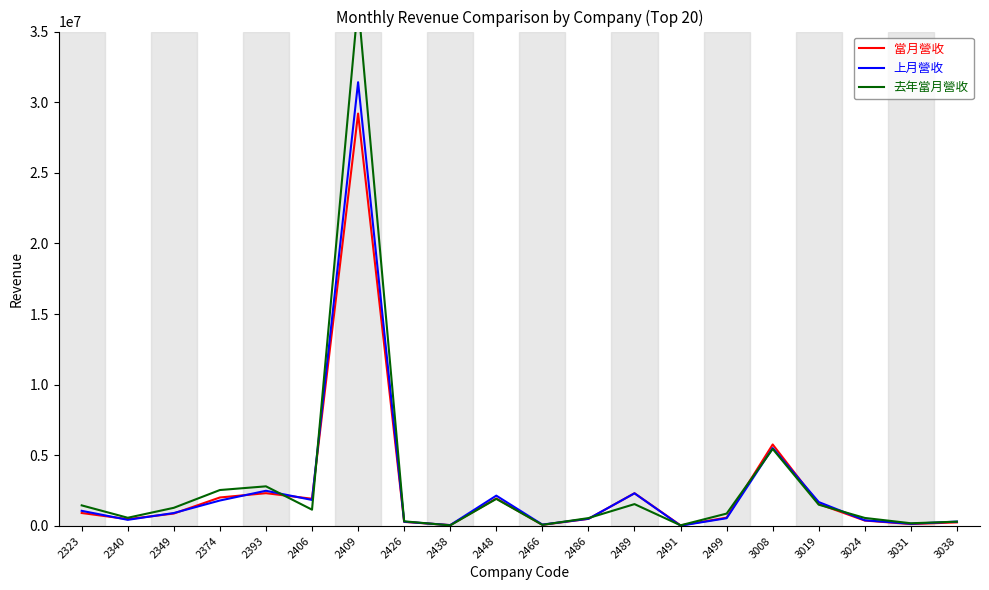

What are all the series names shown in the legend?

當月營收, 上月營收, 去年當月營收